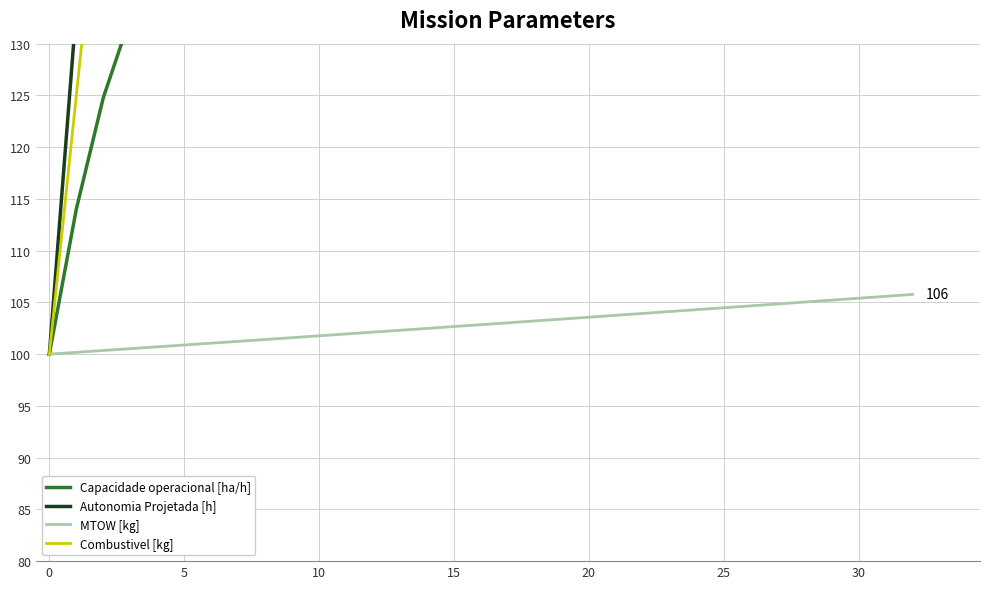

What is the maximum value for MTOW [kg]?

105.8